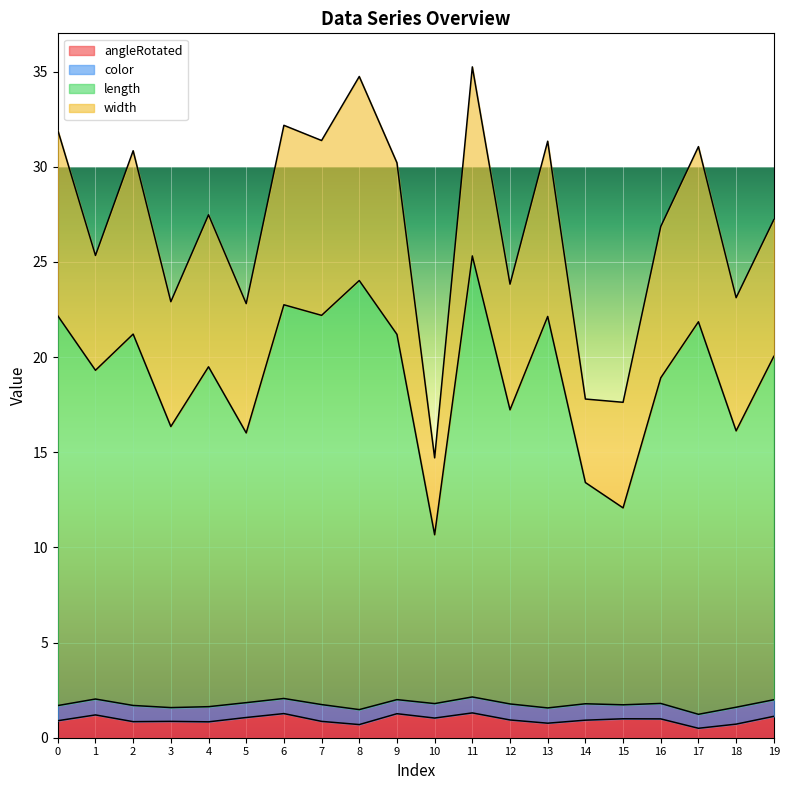

Where is angleRotated nearest to the value 0?

17